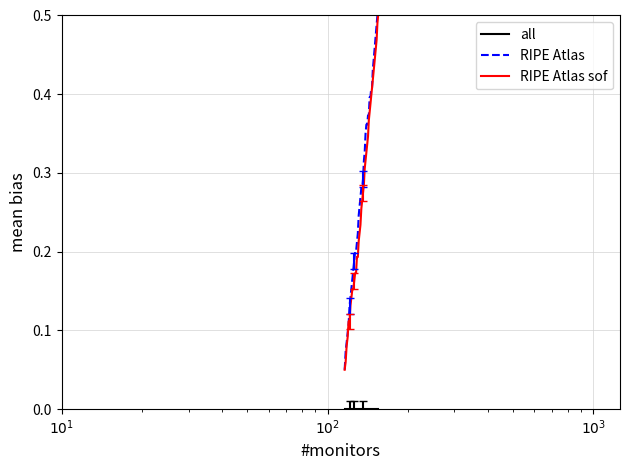

Count the number of data series in this chart.

3